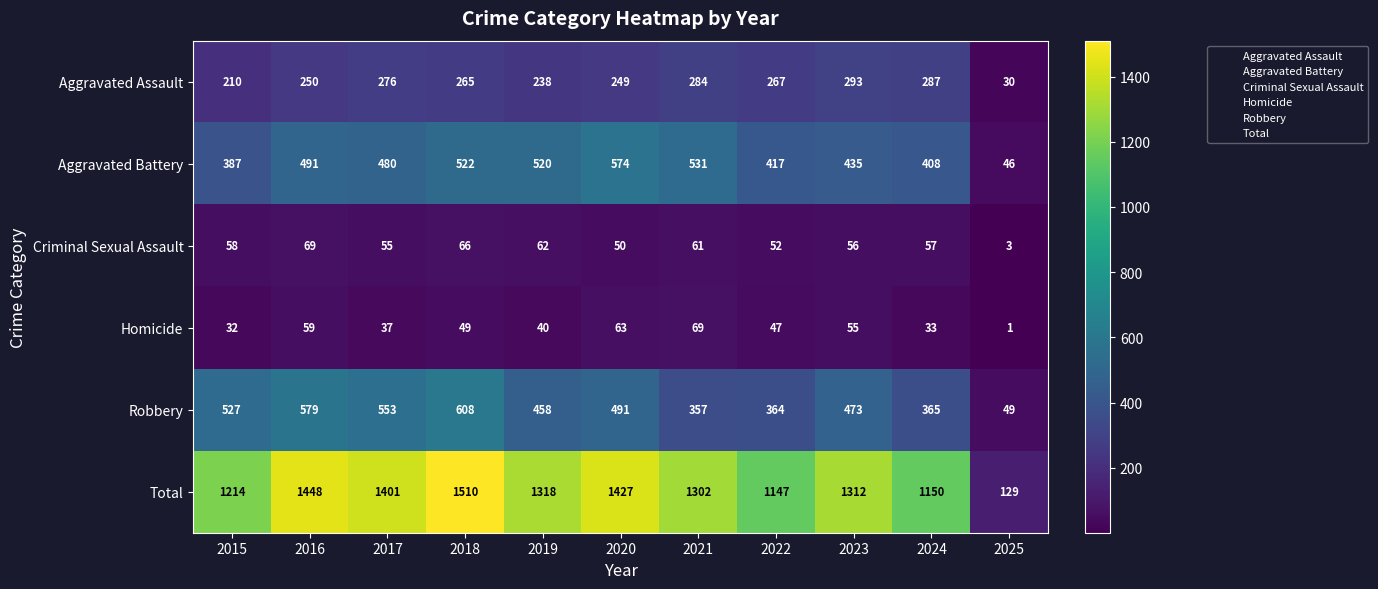

Which series has the largest range (max minus min)?

Total